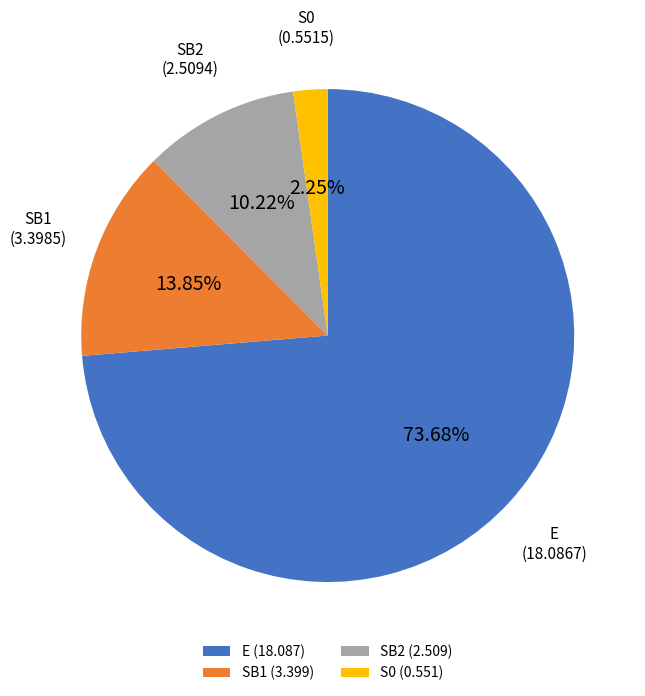

To the nearest percent, what percentage of the pie is SB2?

10%